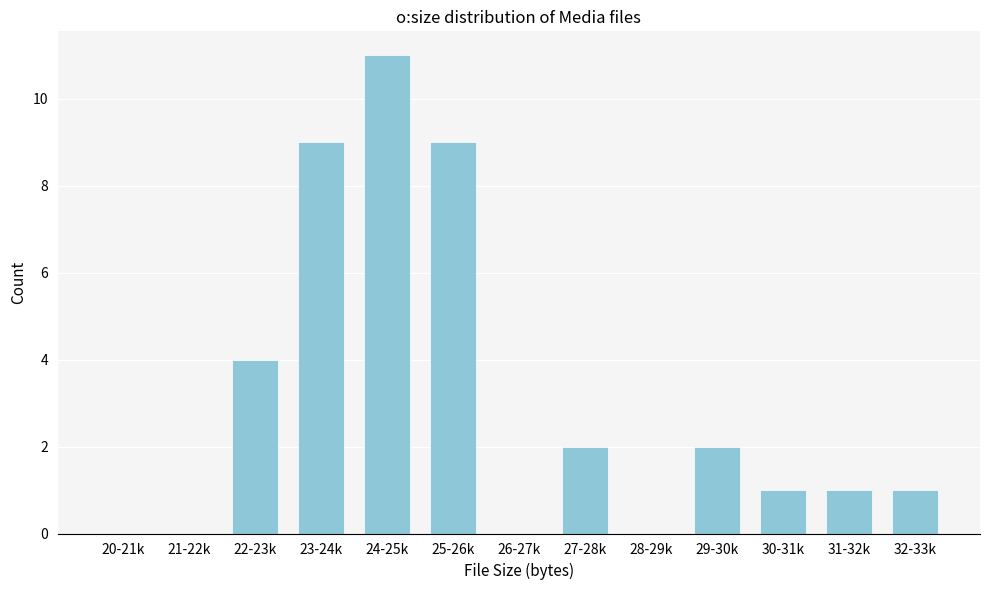

Reading left to right, list all the values displayed in this chart.

20-21k=0	21-22k=0	22-23k=4	23-24k=9	24-25k=11	25-26k=9	26-27k=0	27-28k=2	28-29k=0	29-30k=2	30-31k=1	31-32k=1	32-33k=1